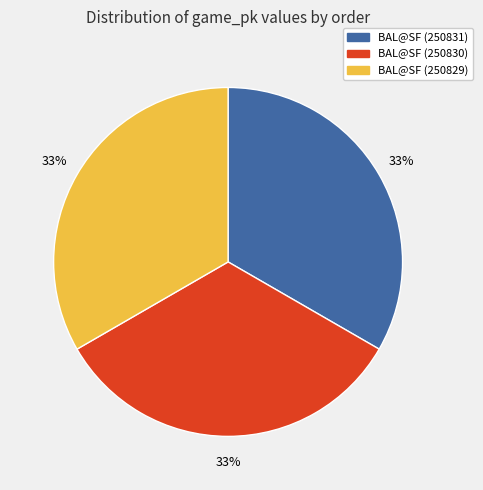

To the nearest percent, what is the average slice percentage?

33%